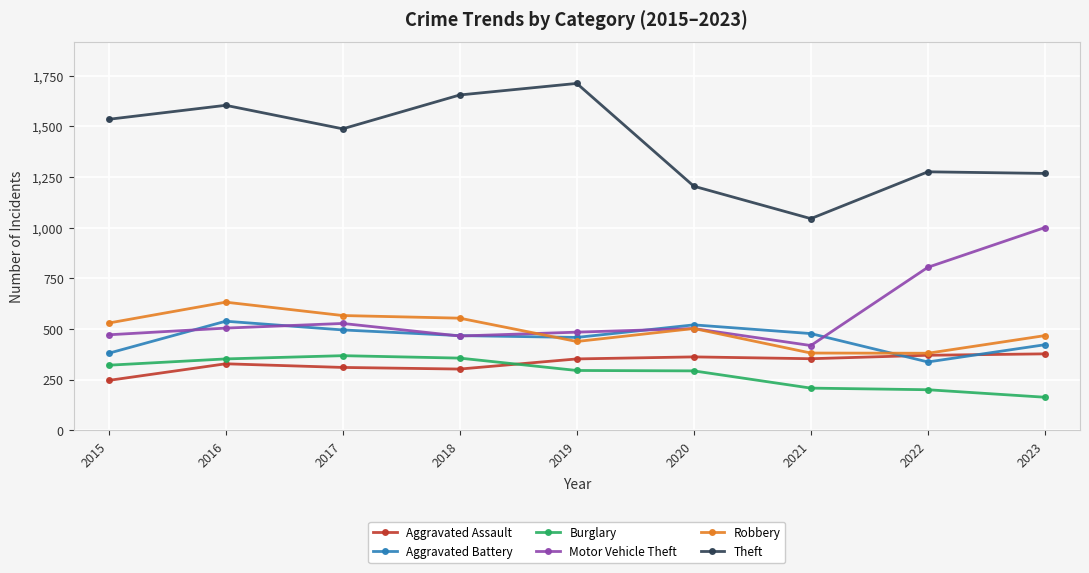

What are all the series names shown in the legend?

Aggravated Assault, Aggravated Battery, Burglary, Motor Vehicle Theft, Robbery, Theft